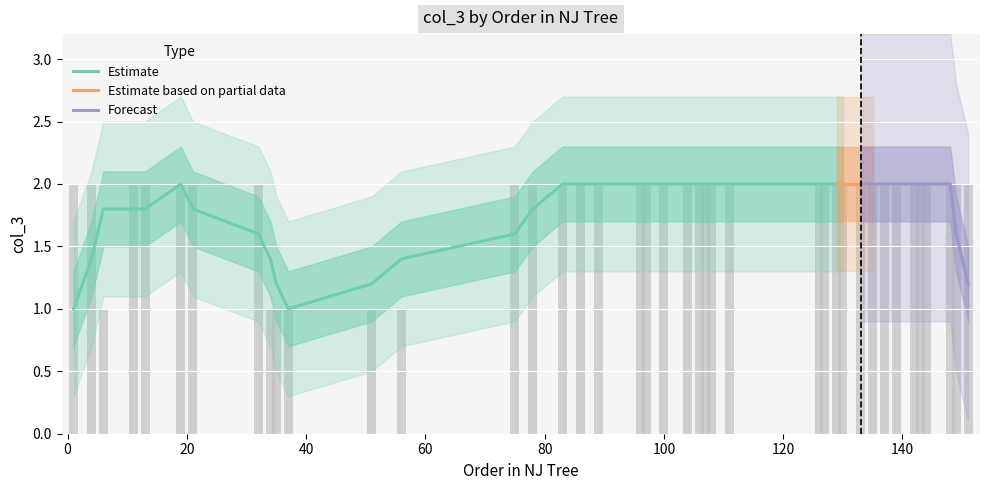

What is the difference between the maximum and minimum values?

1